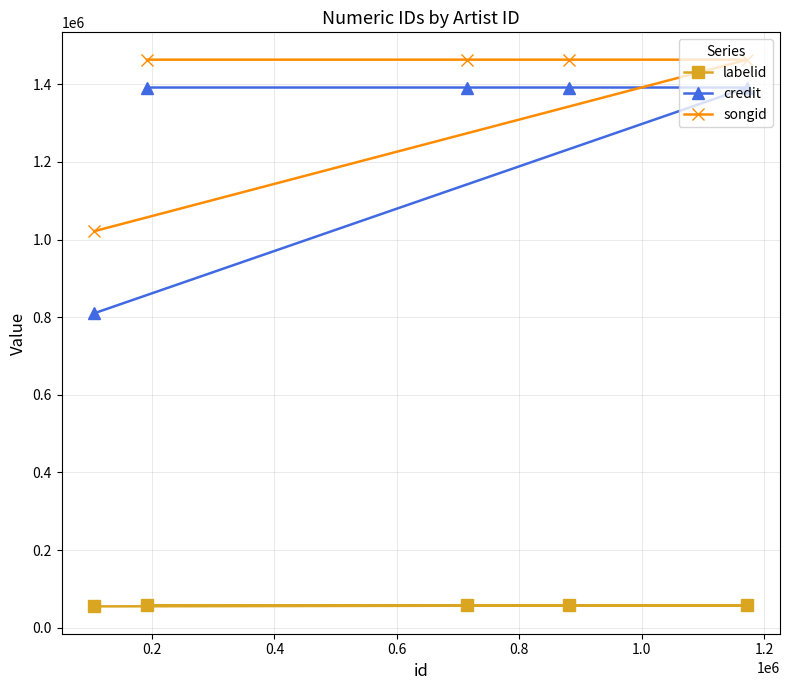

What are all the series names shown in the legend?

labelid, credit, songid